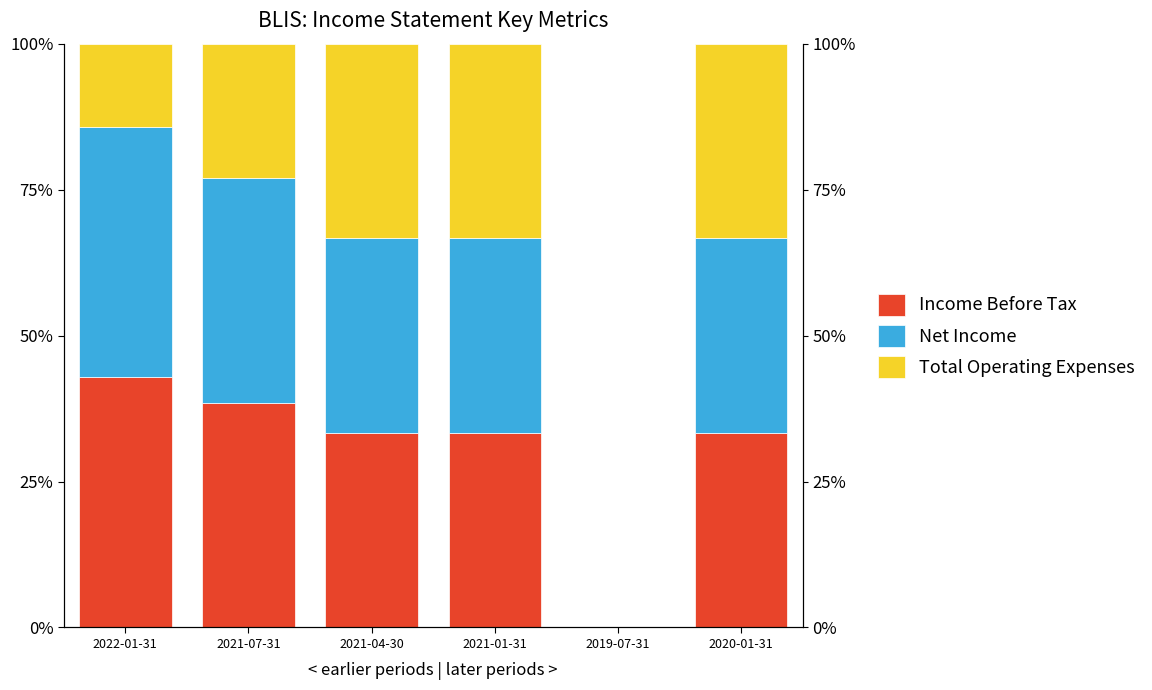

What is the sum of all Total Operating Expenses values?

137.4